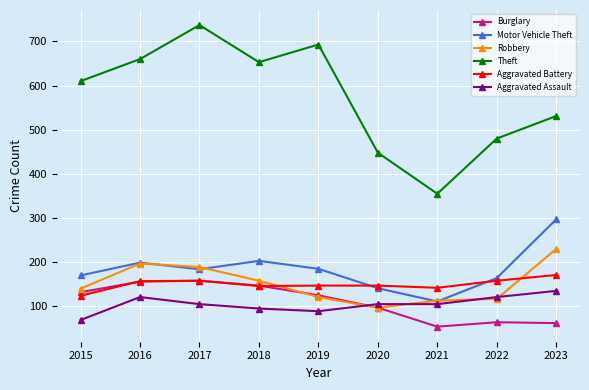

In Theft, how many points are higher than both neighbors (excluding endpoints)?

2